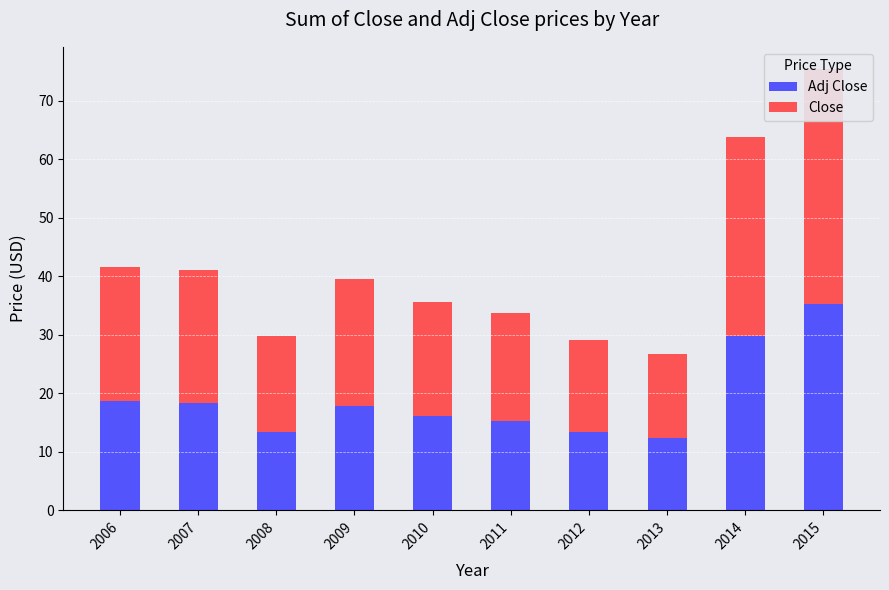

At which label is Adj Close closest to 23?

2006